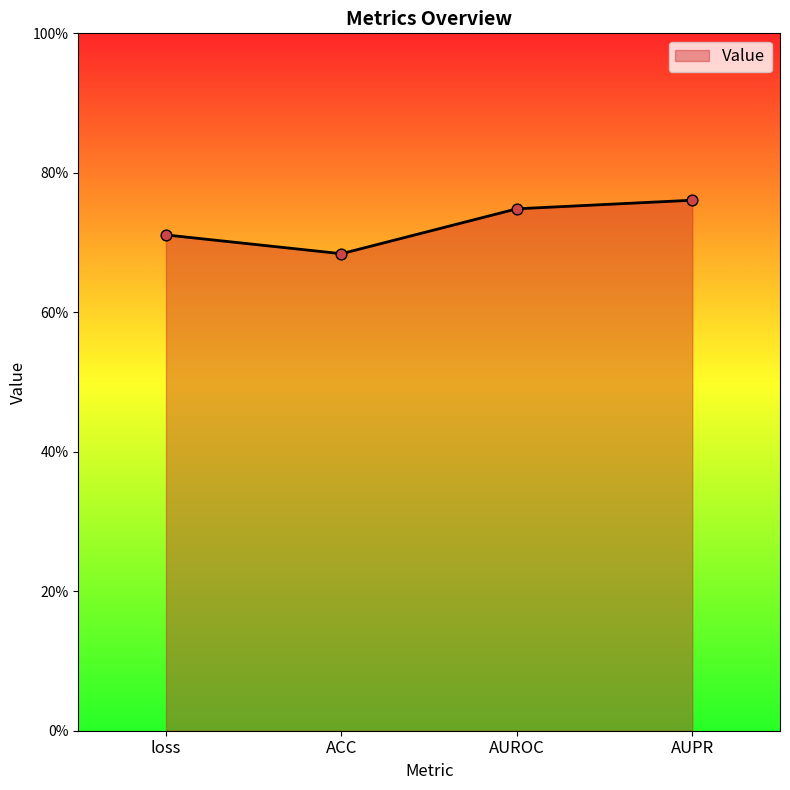

Which has a higher value, ACC or AUPR?

AUPR